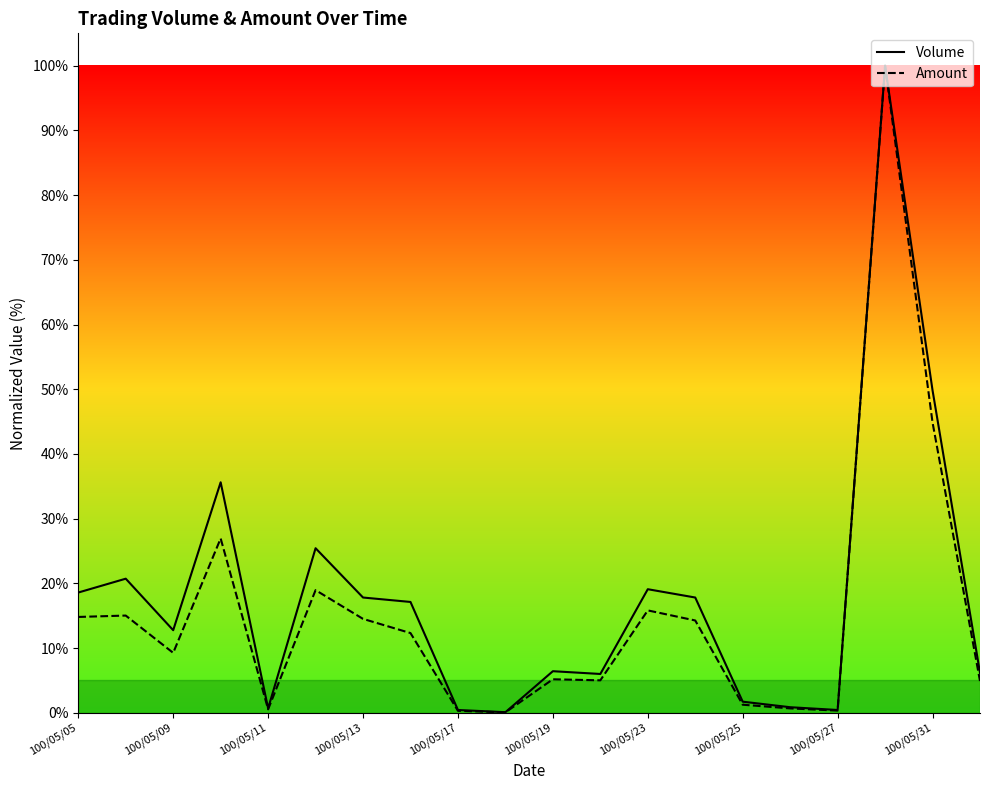

Does the chart display data point markers on the line(s)?

No